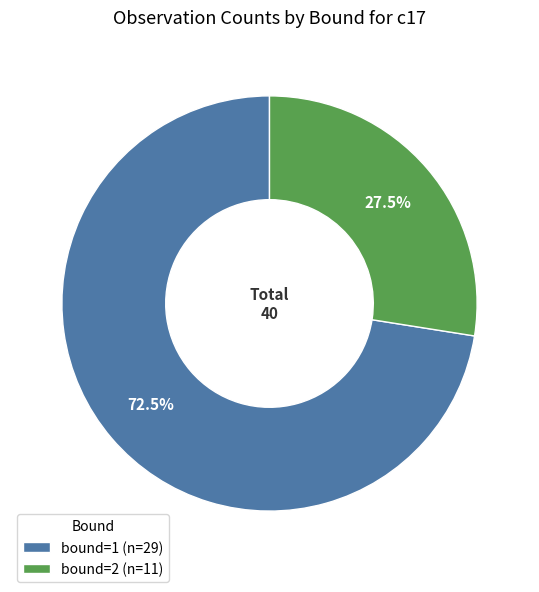

To the nearest percent, what is the difference between the largest and smallest slice percentages?

45%